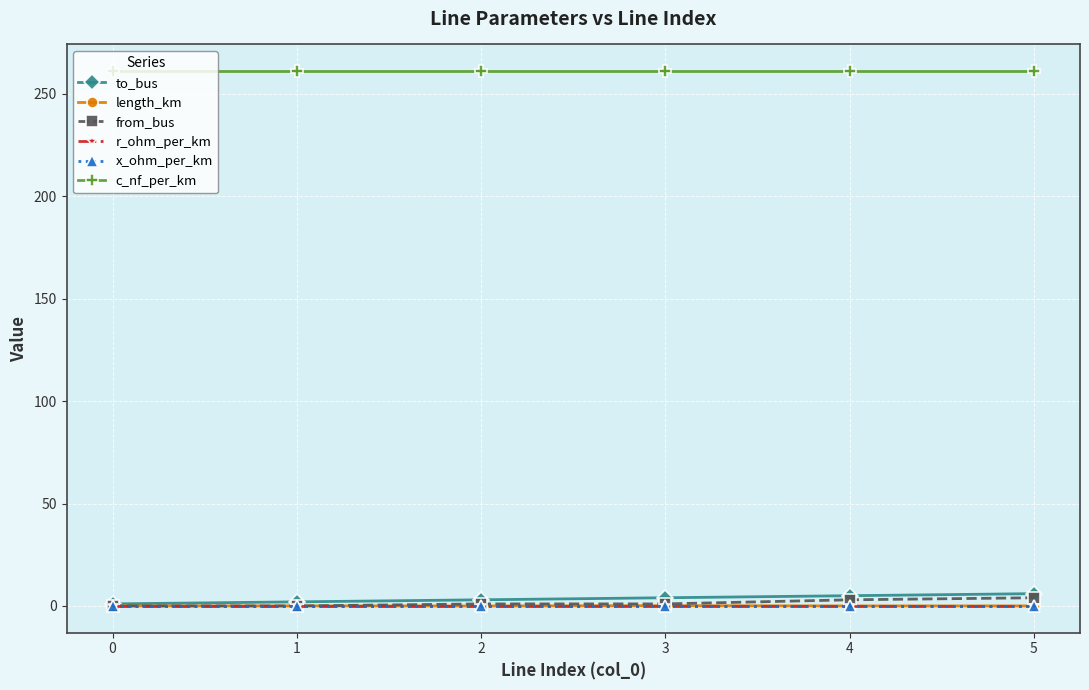

What is the highest value of the c_nf_per_km series?

261.0